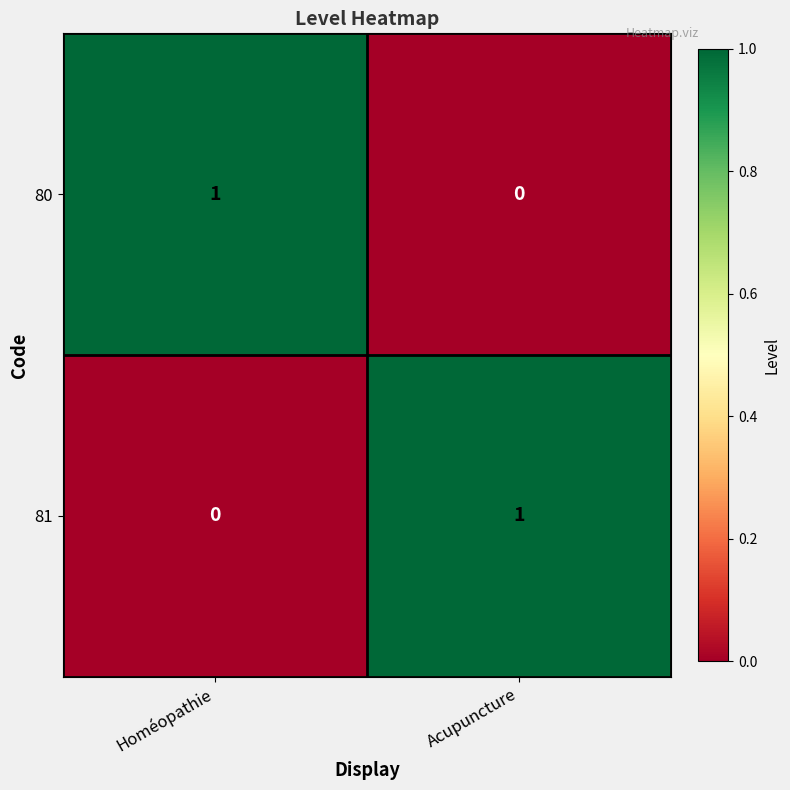

Is it true that 80 equals 1 at Homéopathie?

True